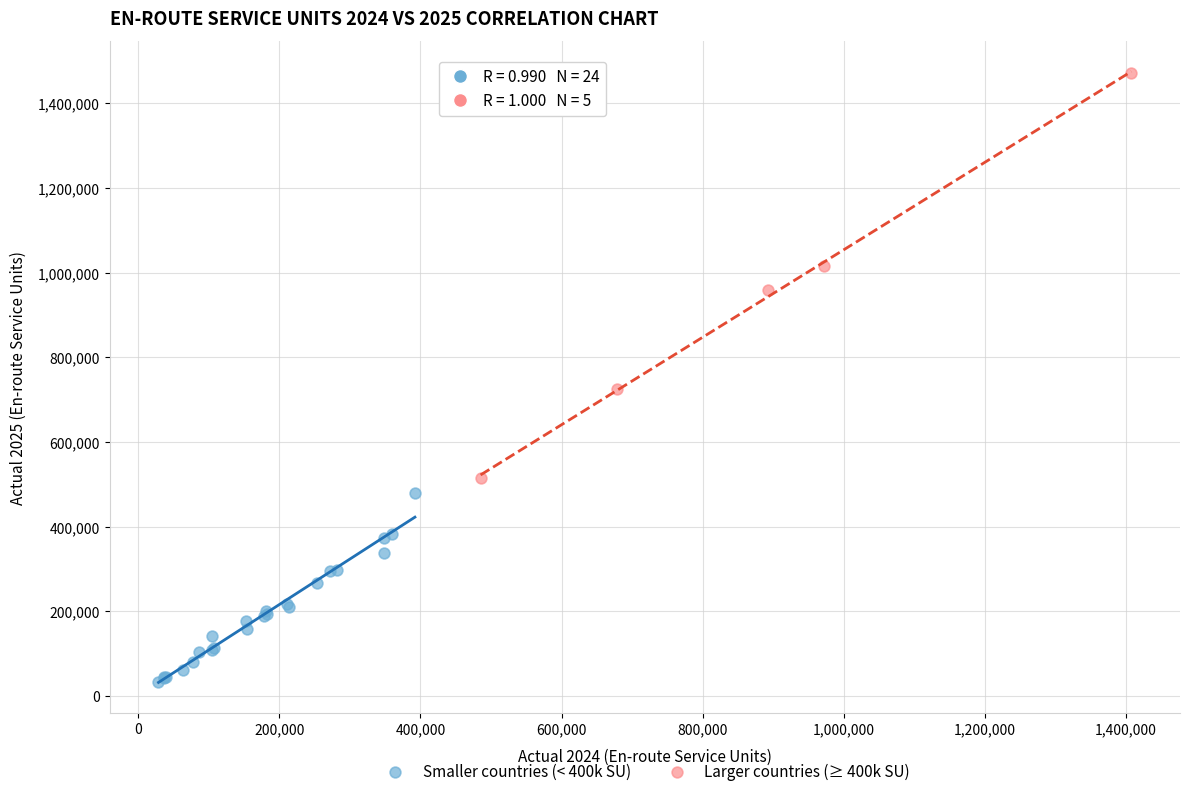

Which series contains the highest Y value?

Larger countries (≥ 400k SU)